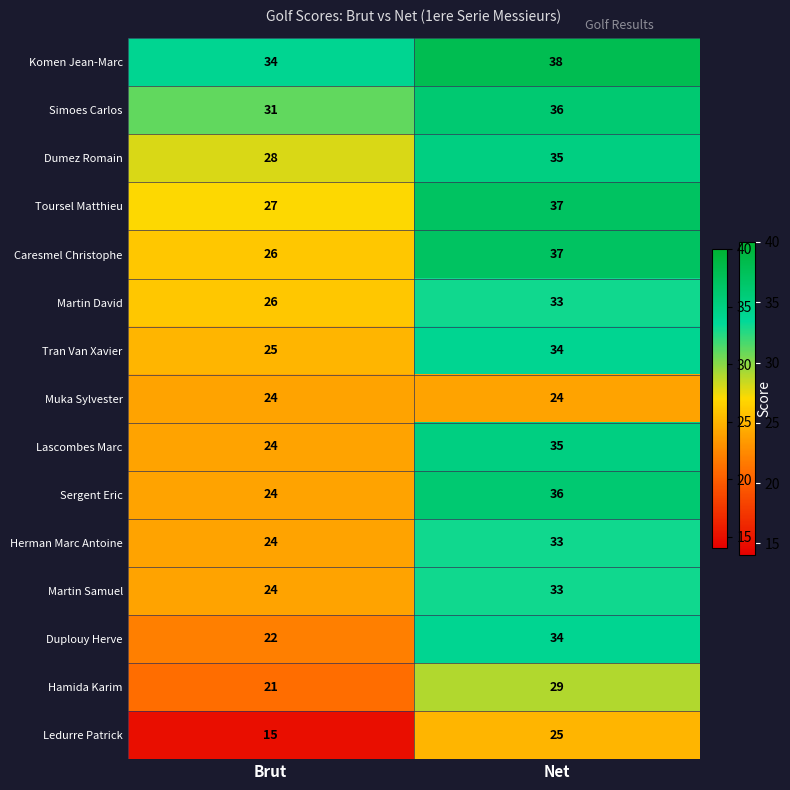

Which category has the highest value across all series?

Net